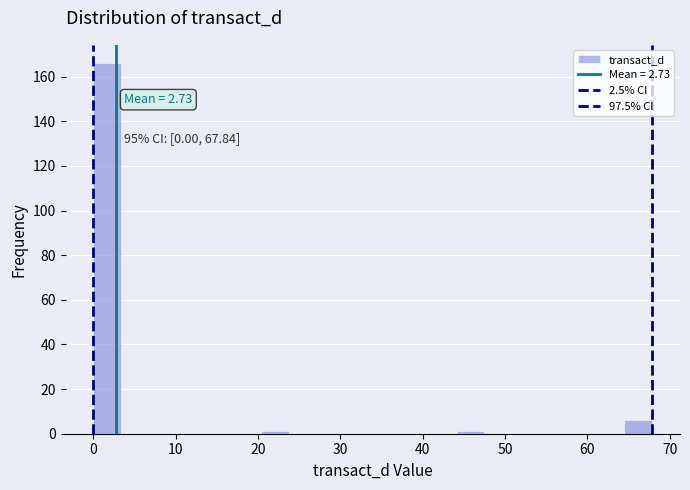

Read against the x-axis, roughly where is the centre of the tallest bar?

2